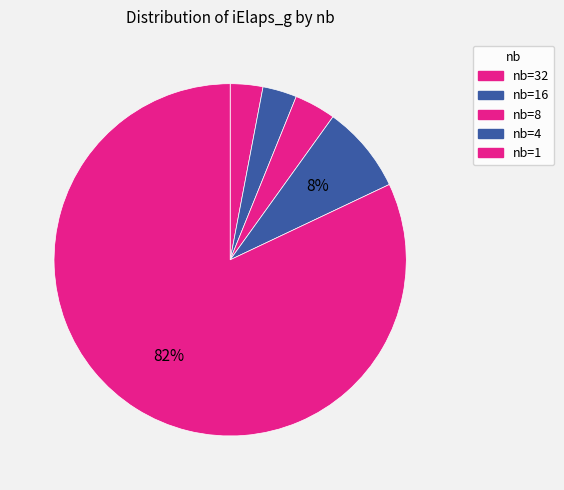

Count the number of slices in the pie.

5